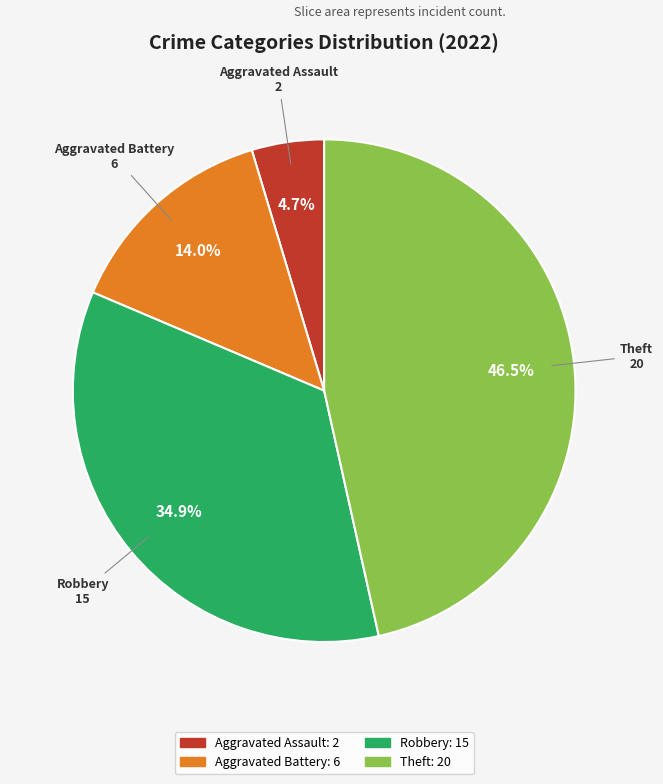

Between Robbery and Aggravated Assault, which is larger?

Robbery